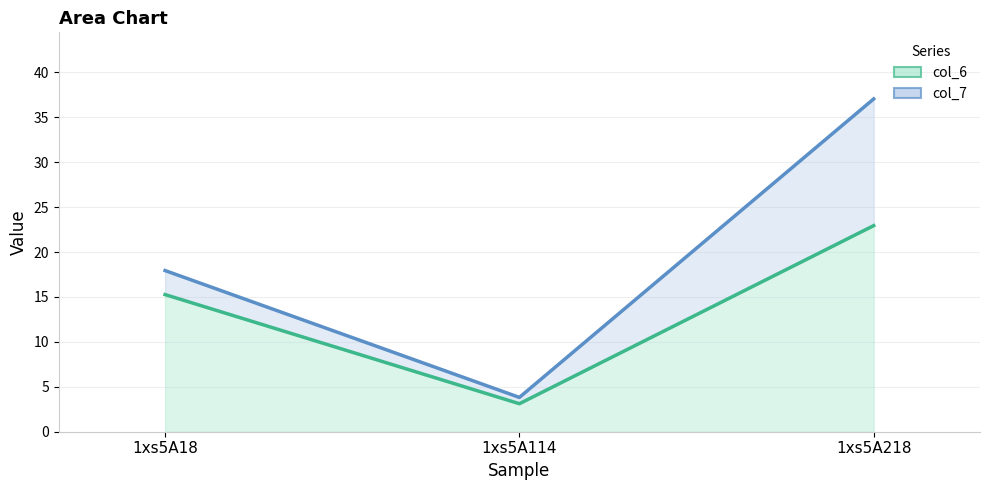

List the series in order of their overall mean, highest first.

col_7 line, col_6 line